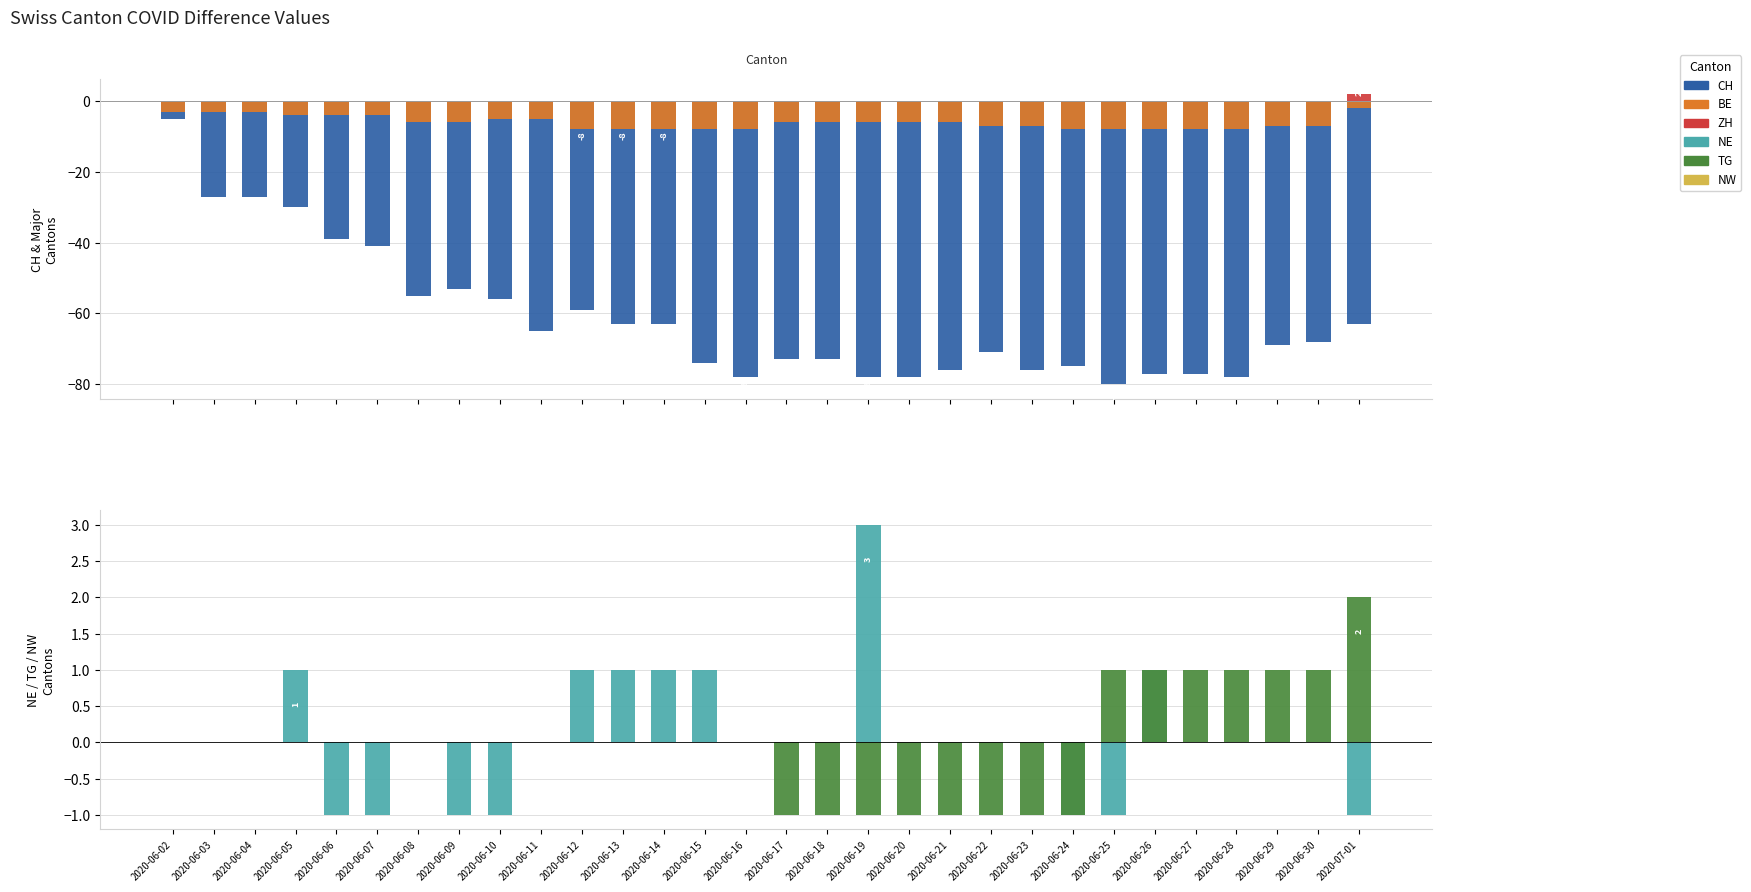

How many bars are there in total?

180